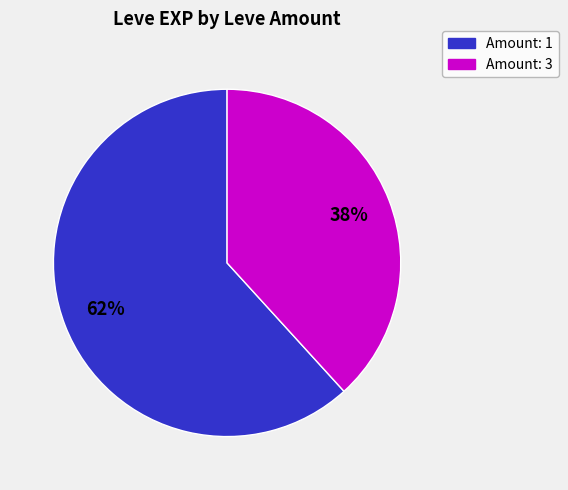

Is there a majority slice in this chart?

Yes